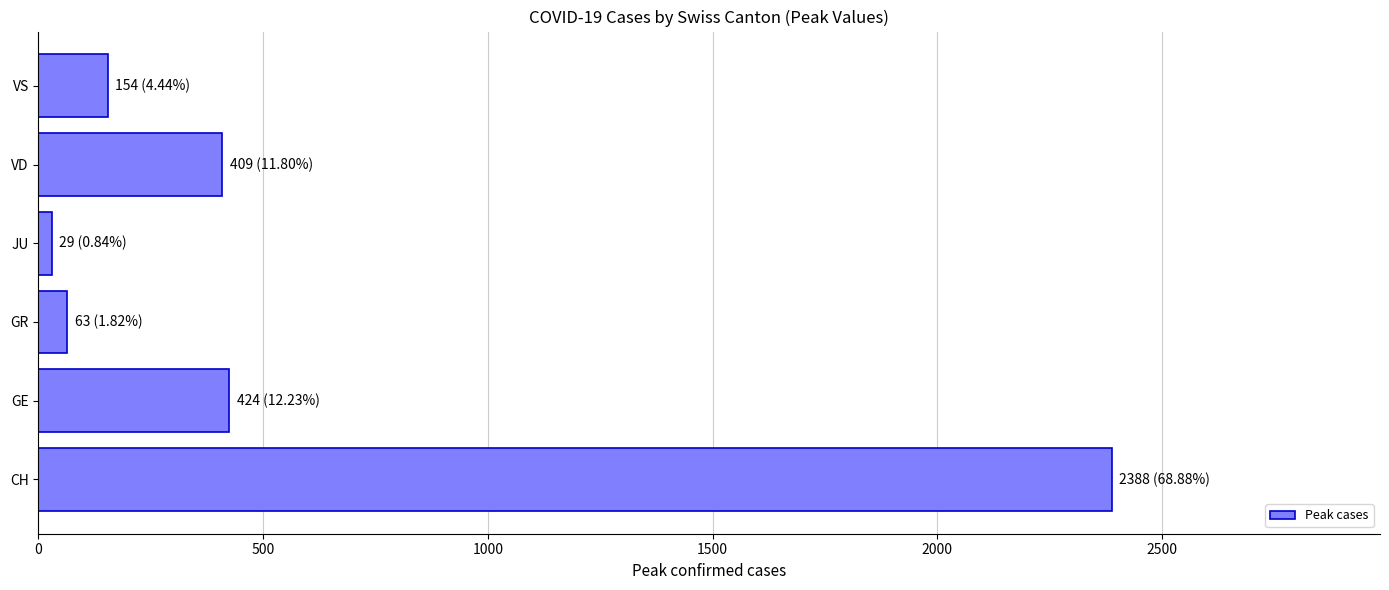

Approximately how many times larger is the value at VS compared to GR?

2.4